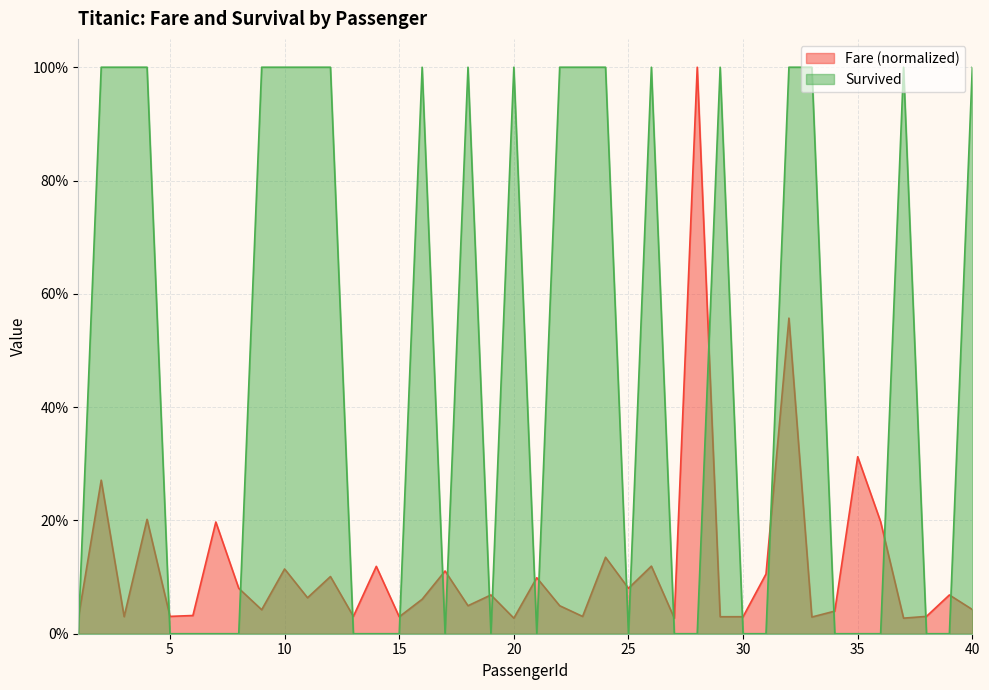

Is it true that Fare equals 1.0 at 28?

True